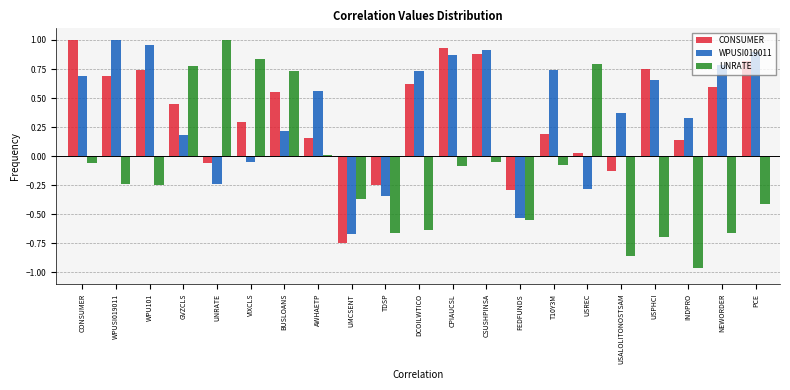

Is the value of WPUSI019011 at UNRATE greater than the value of UNRATE at BUSLOANS?

No